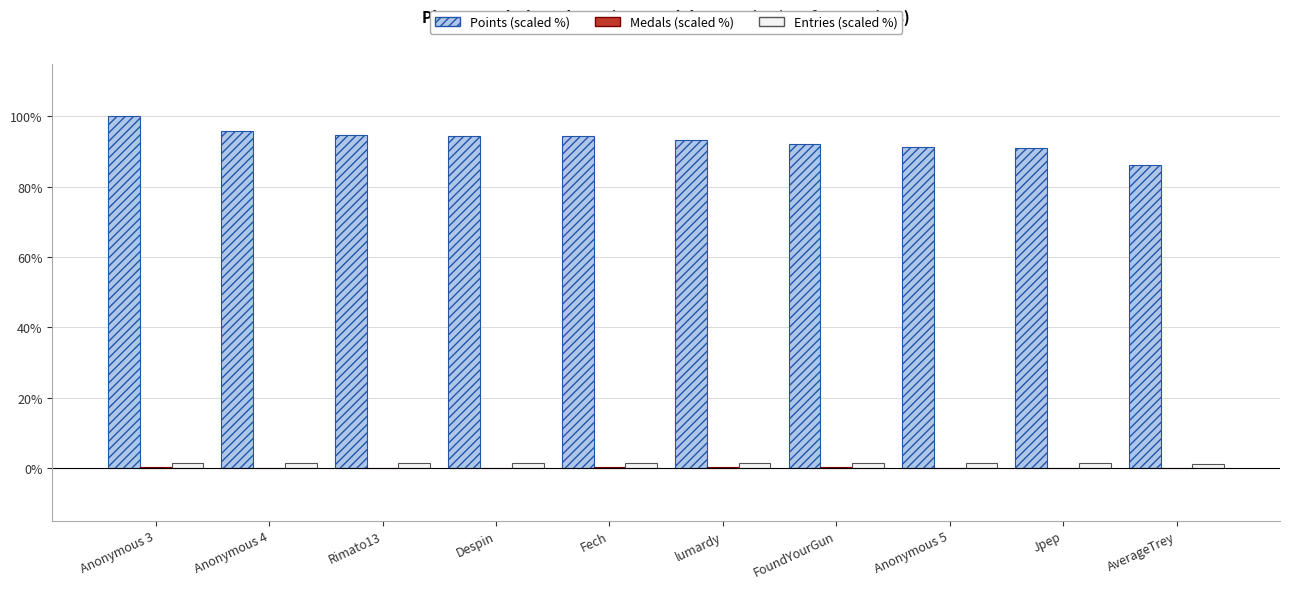

Which series has the largest total across all categories?

Points (scaled %)